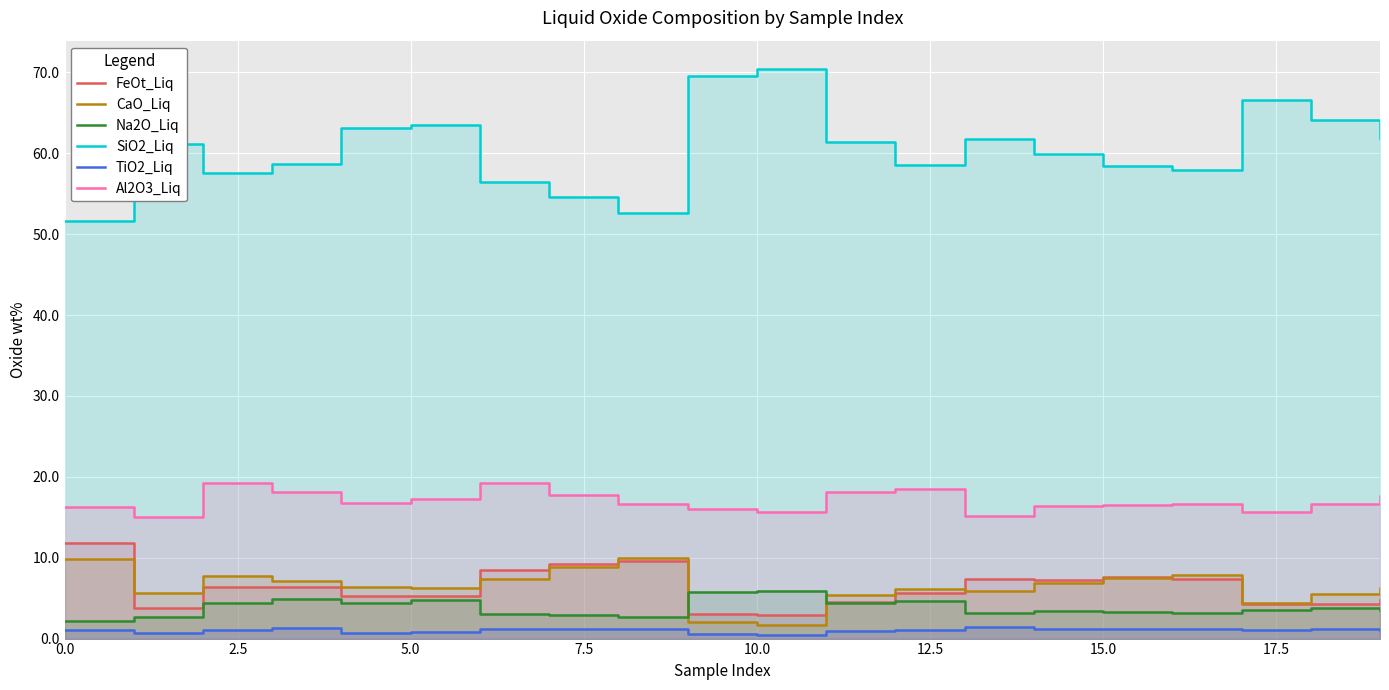

What is the value of the Na2O_Liq point at the 10th from the left?

5.7